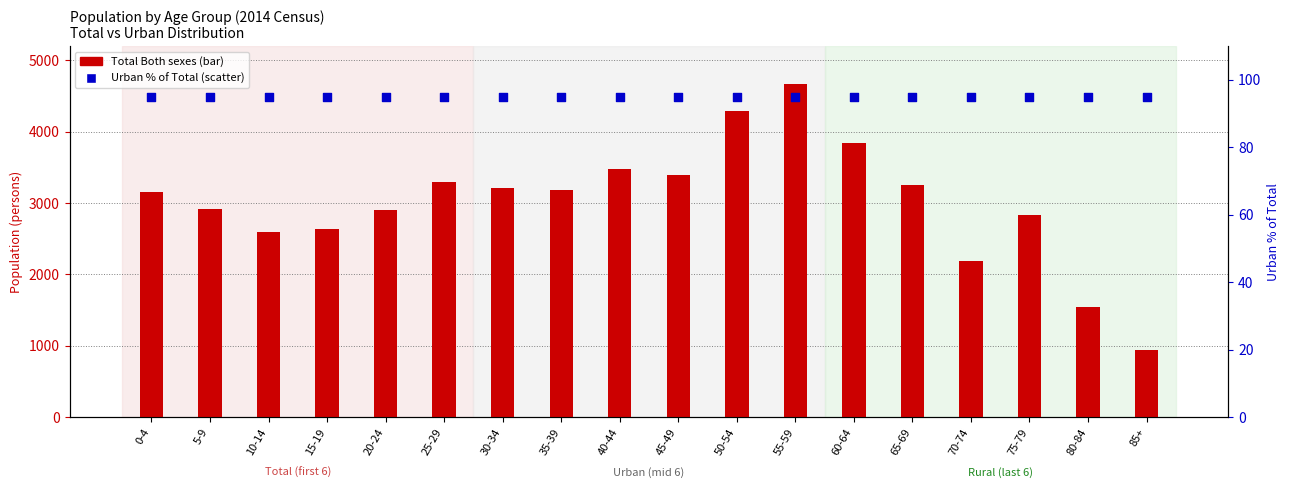

Which series reaches the maximum Y coordinate?

Total Both sexes